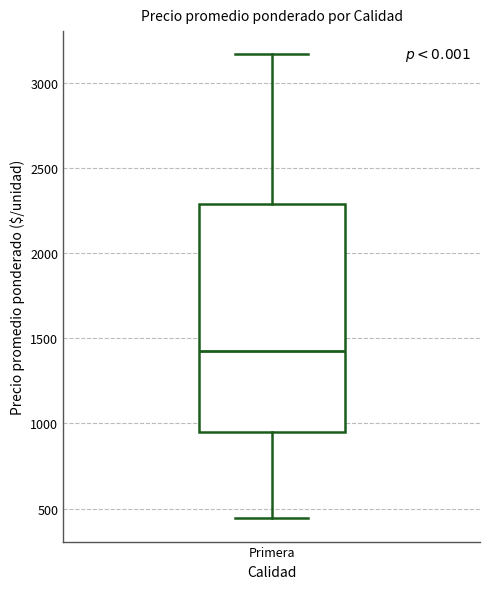

Where is the upper edge of the box for Primera on the y-axis? The values are not printed on the chart, so give them approximately, as read against the axis.

2300